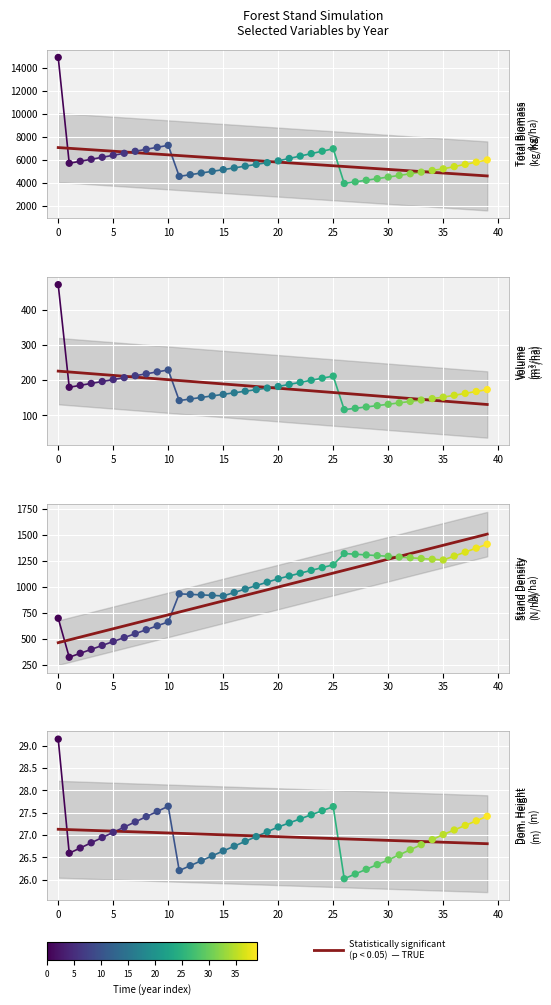

What is the total value across all series at 31?

6127.7